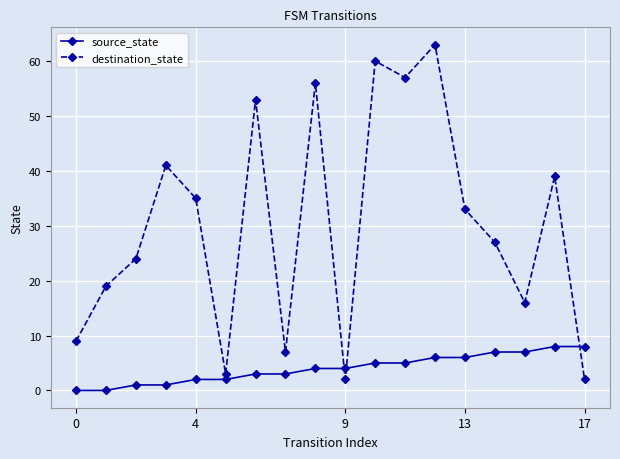

How many series are shown in this chart?

2